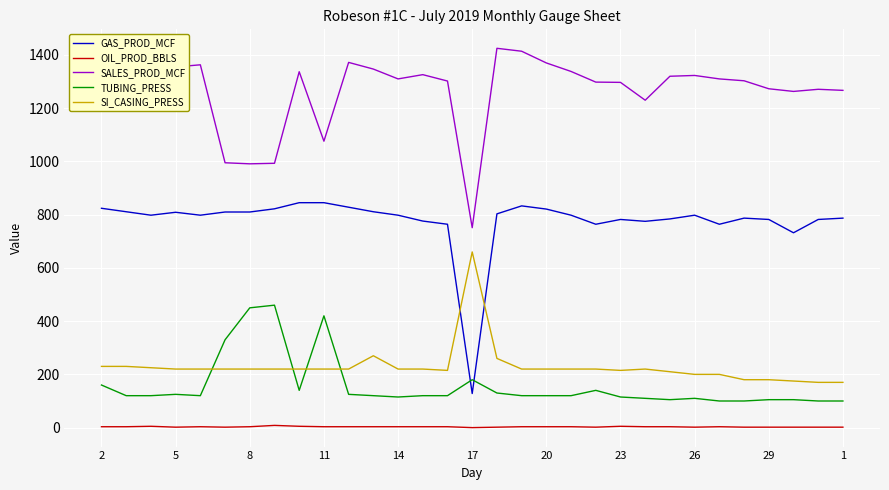

Which series has the largest total across all categories?

SALES_PROD_MCF